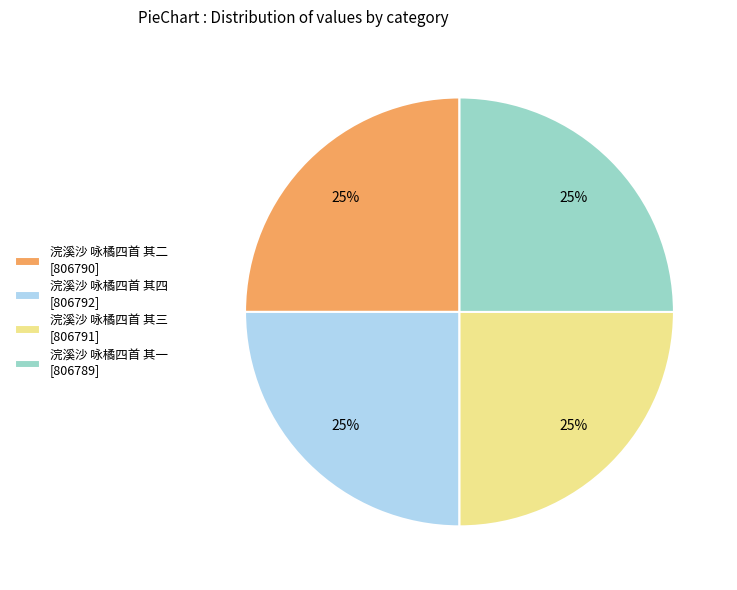

What percentage is the 浣溪沙 咏橘四首 其三 slice, to the nearest percent?

25%